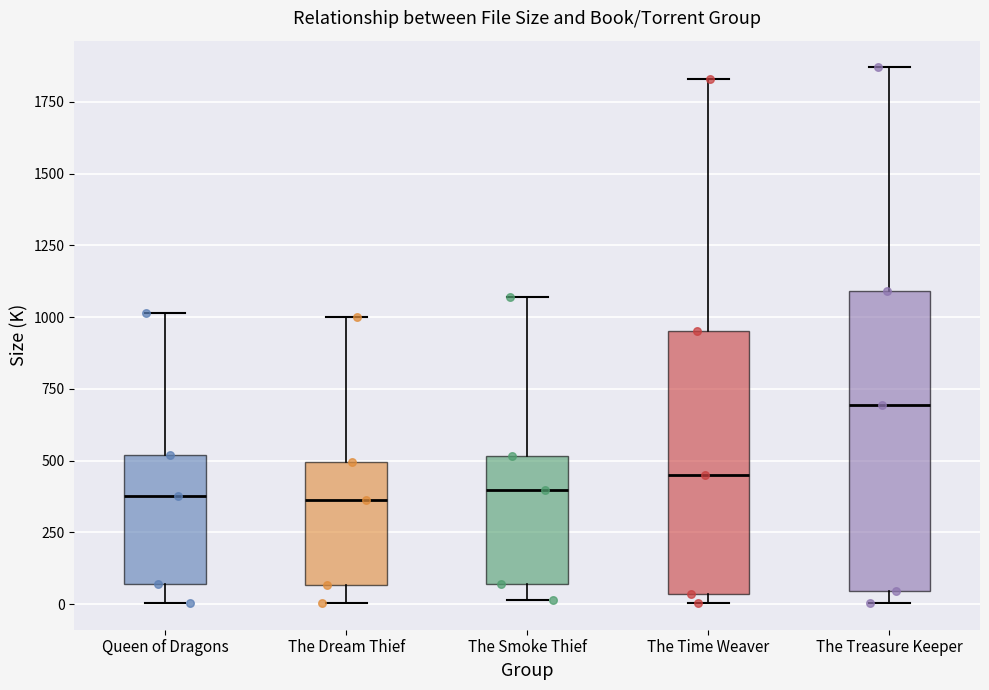

Reading left to right, read every box against the y-axis: the position of its median line, the range the box covers, and the ends of its whiskers. The values are not printed on the chart, so give them approximately, as read against the axis.

Queen of Dragons: median 400, box 50 to 500, whiskers 0 to 1000
The Dream Thief: median 350, box 50 to 500, whiskers 0 to 1000
The Smoke Thief: median 400, box 50 to 500, whiskers 0 to 1050
The Time Weaver: median 450, box 50 to 950, whiskers 0 to 1850
The Treasure Keeper: median 700, box 50 to 1100, whiskers 0 to 1850